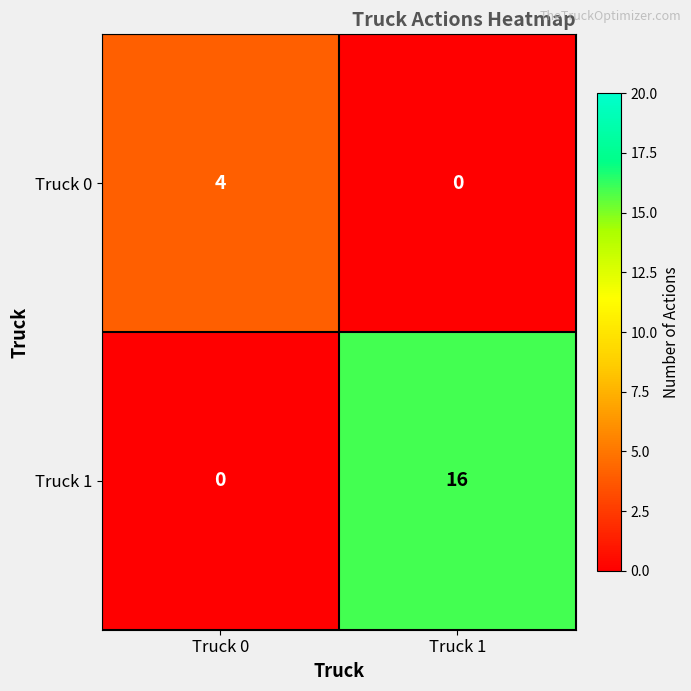

Rank the series by their maximum value, from highest to lowest.

Truck 1, Truck 0